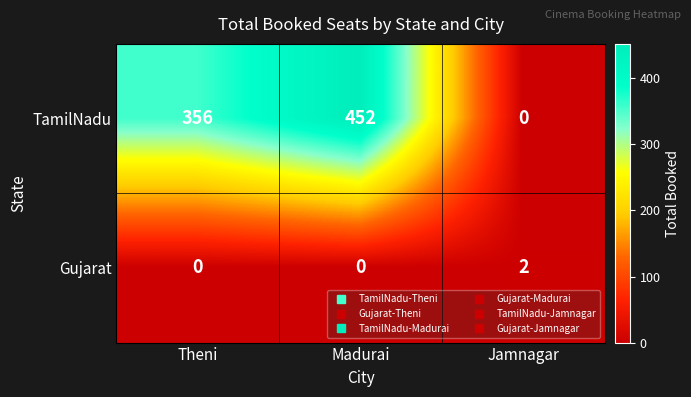

Reading left to right, list all the values displayed in this chart.

TamilNadu: Theni=356	Madurai=452	Jamnagar=0
Gujarat: Theni=0	Madurai=0	Jamnagar=2